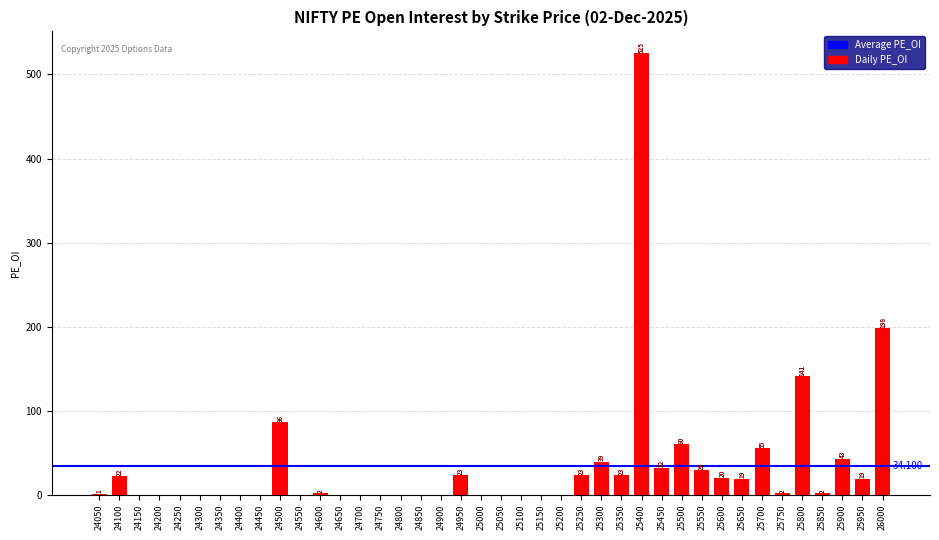

What is the difference between the maximum and minimum values?

525